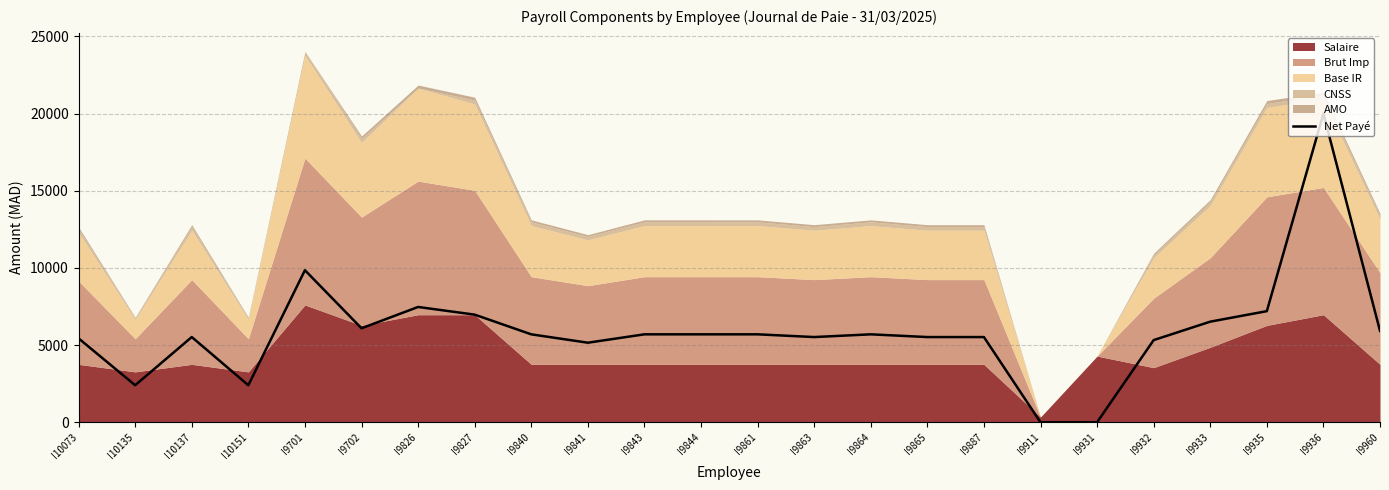

What is the difference between the values at I9701 and I9864?

4155